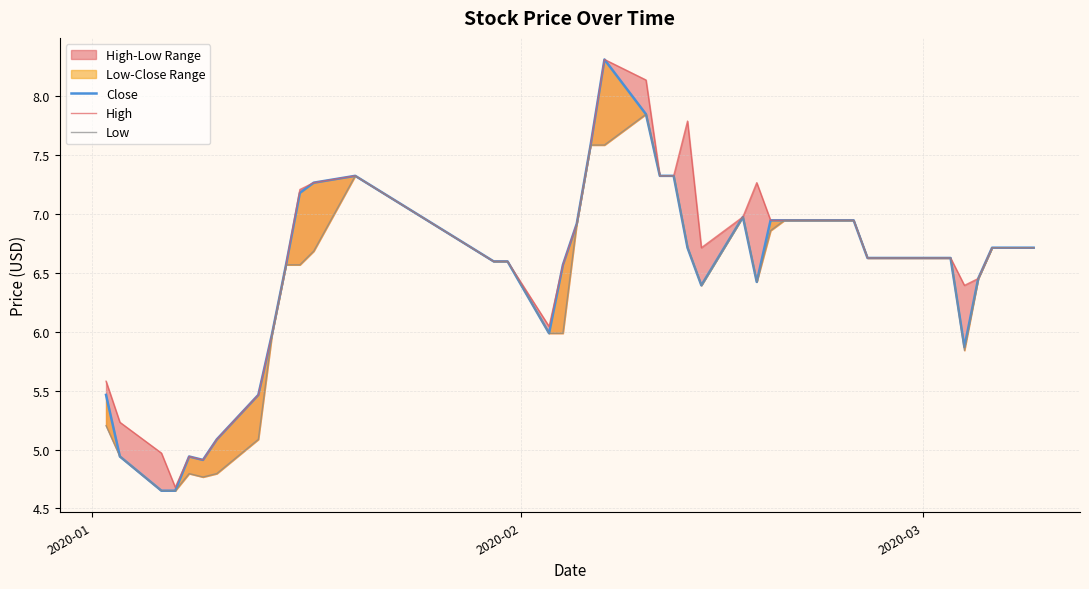

What is the average value of the Close series?

6.5